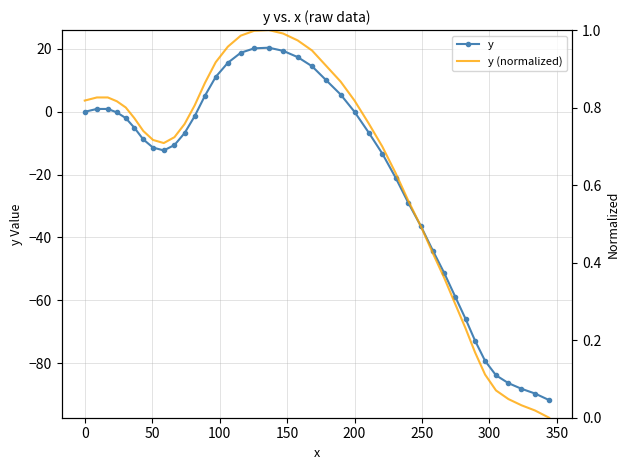

How many categories are shown in the chart?

40